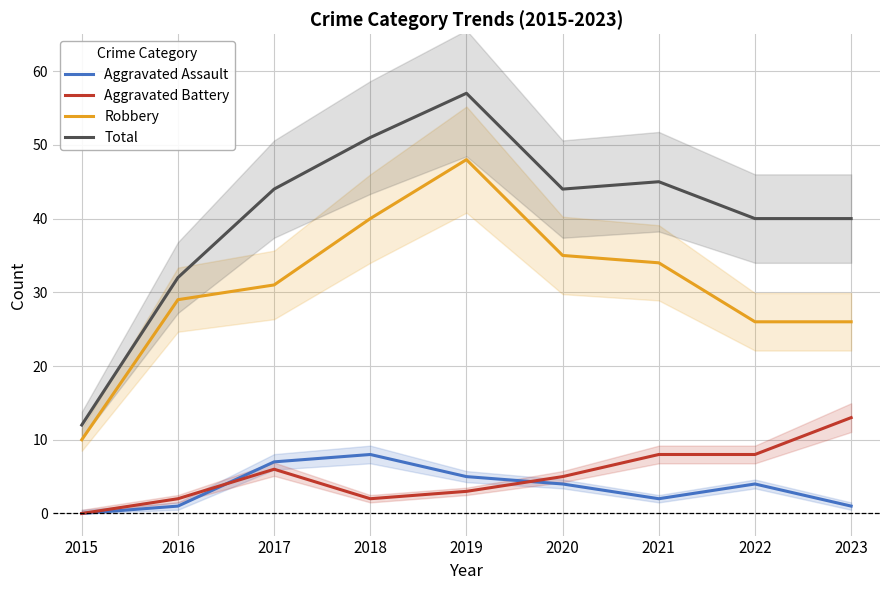

At which category is the sum across all series the highest?

2019